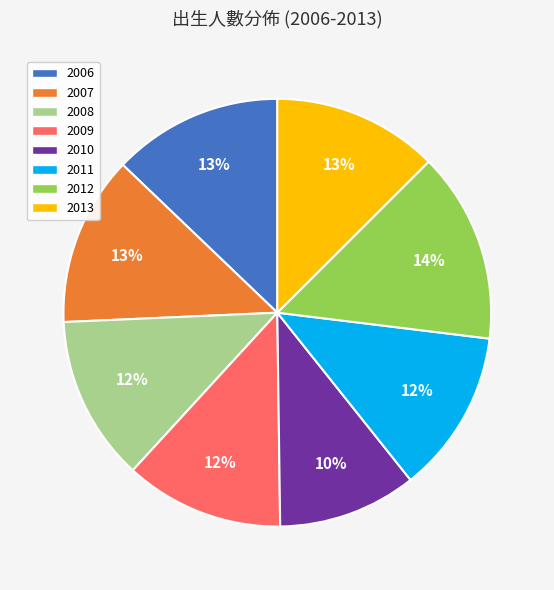

To the nearest percent, what percentage of the pie is 2006?

13%